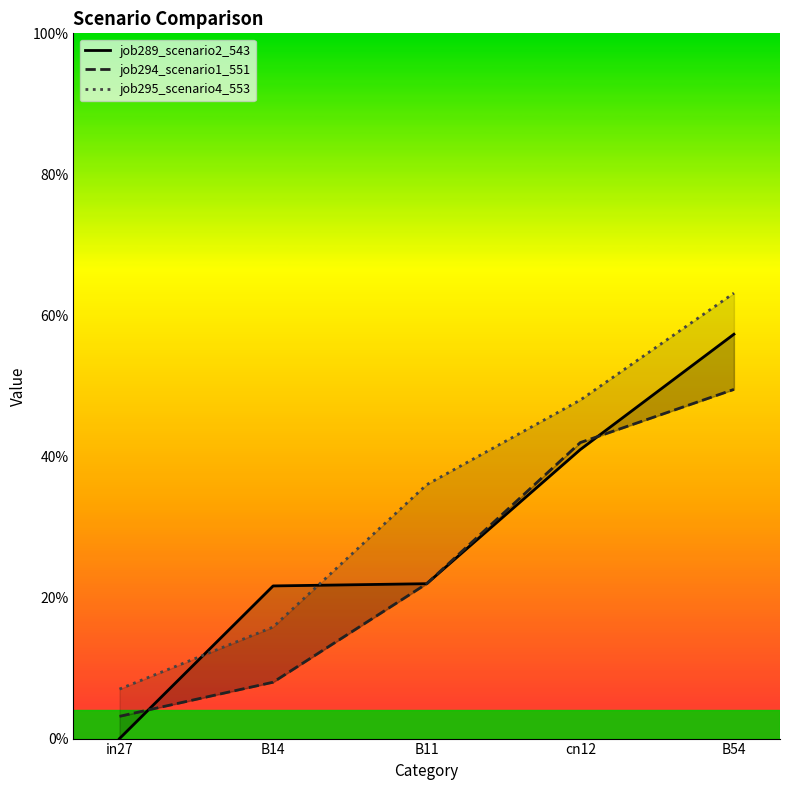

At cn12, list the series in order from largest to smallest.

job295_scenario4_553, job294_scenario1_551, job289_scenario2_543